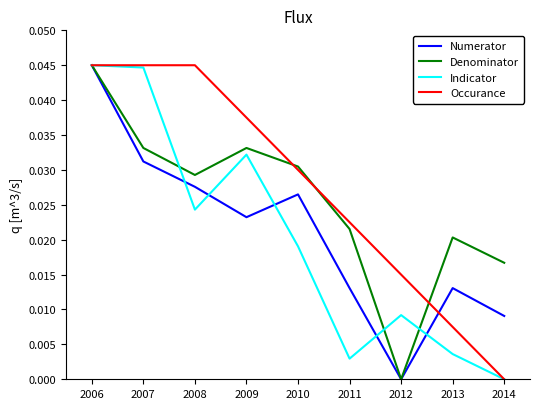

Is the value of Occurance at 2013 greater than the value of Indicator at 2009?

No